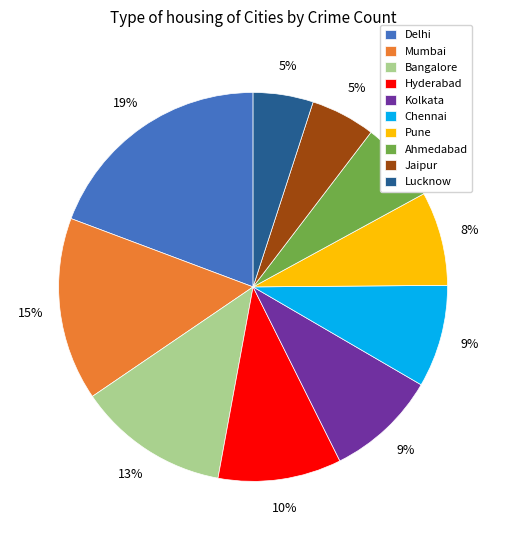

Approximately how many times larger is the value at Hyderabad compared to Bangalore?

0.8